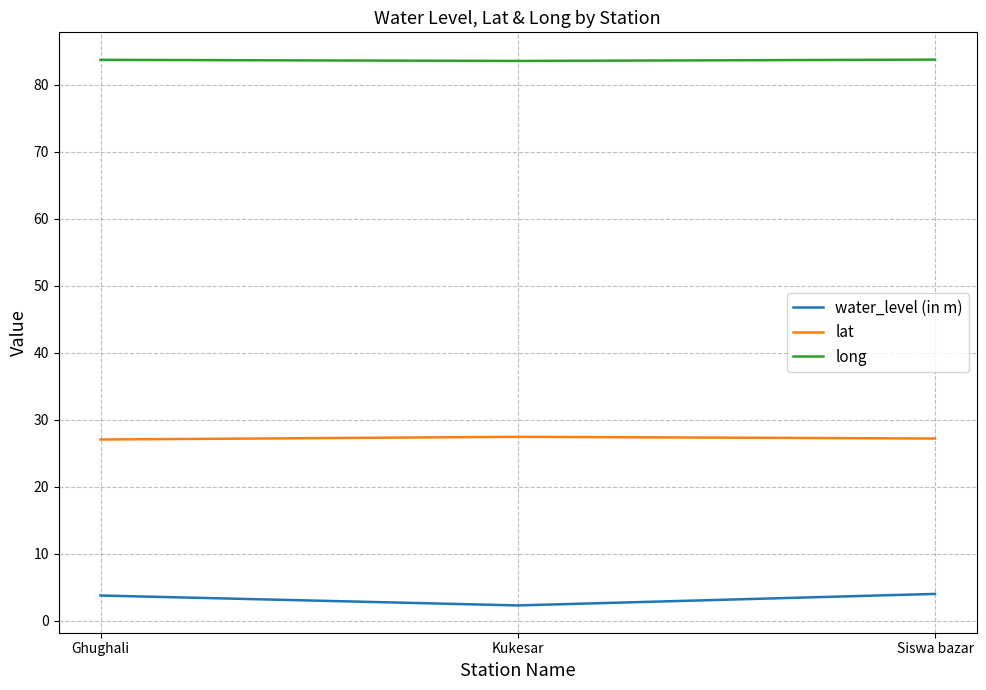

The long series shows 144.6 at Ghughali. True or false?

False